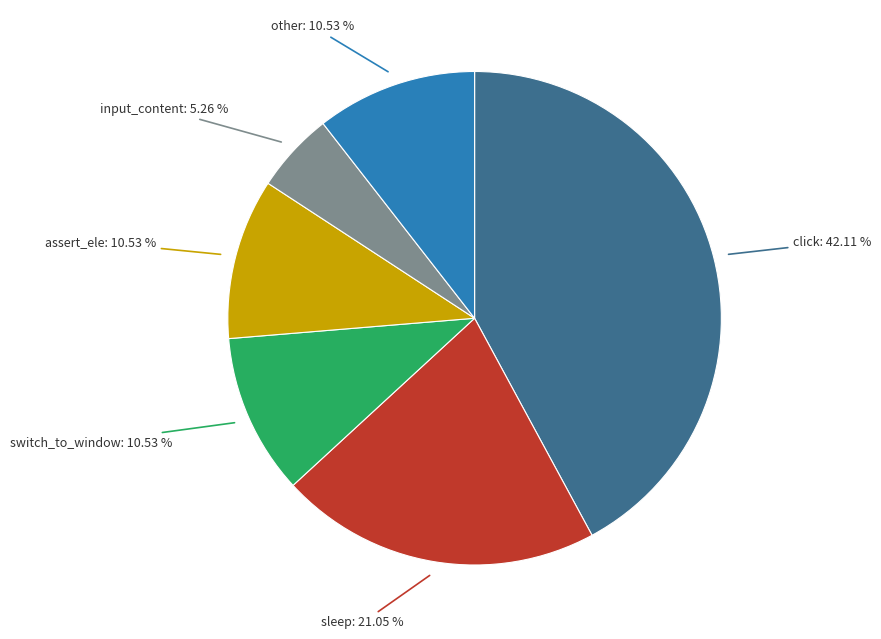

What percentage is the click slice, to the nearest percent?

42%